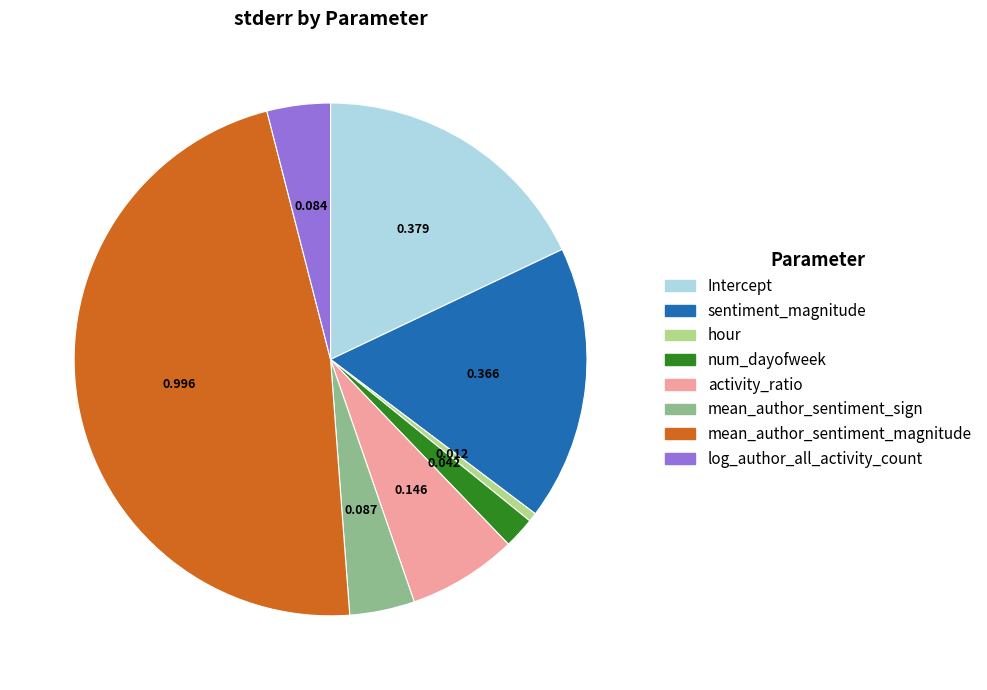

True or false: Intercept accounts for 18% of the total.

True